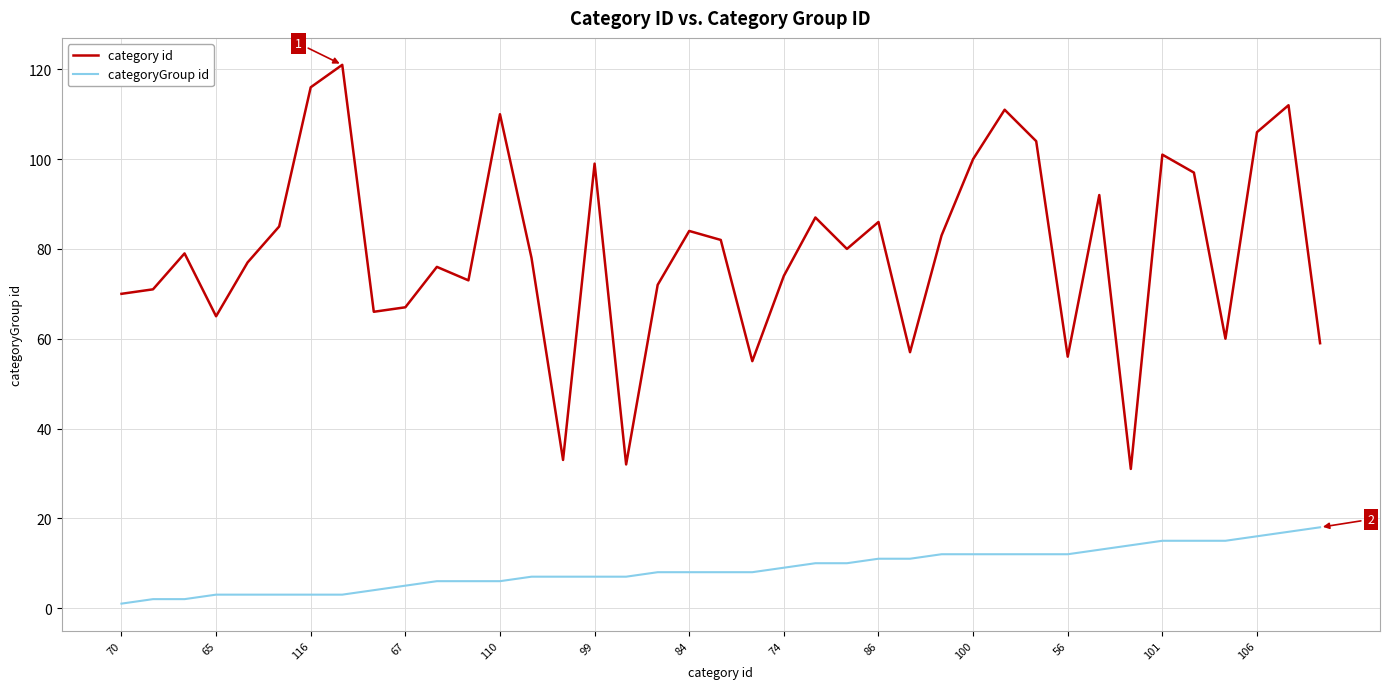

True or false: categoryGroup id and category id cross at least once.

False